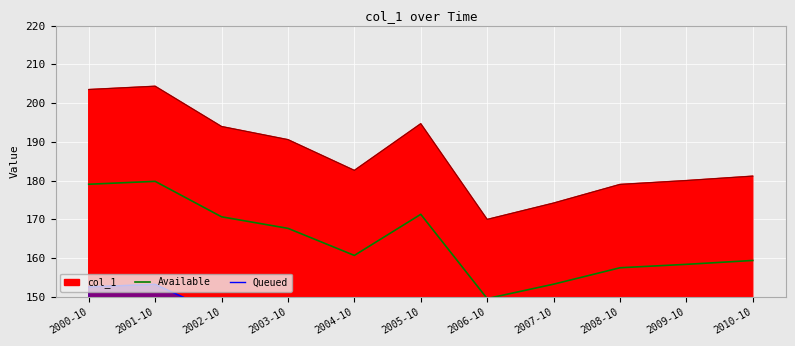

True or false: Queued and Available intersect in this chart.

False